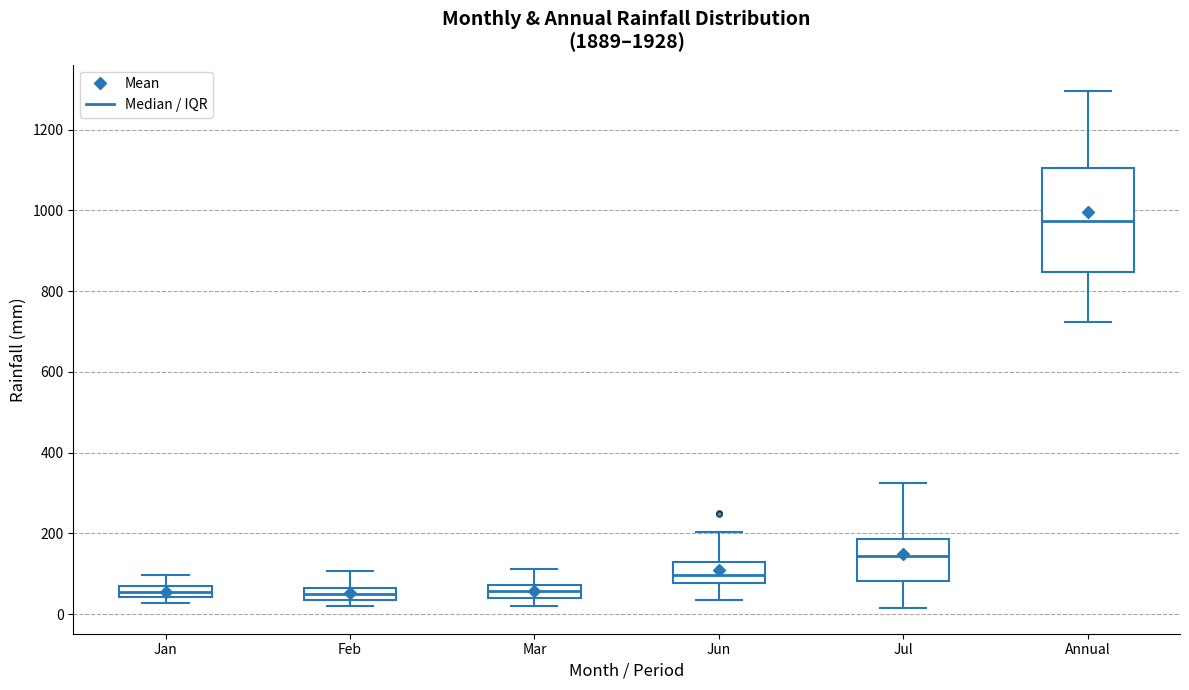

Which box has the highest median line?

Annual